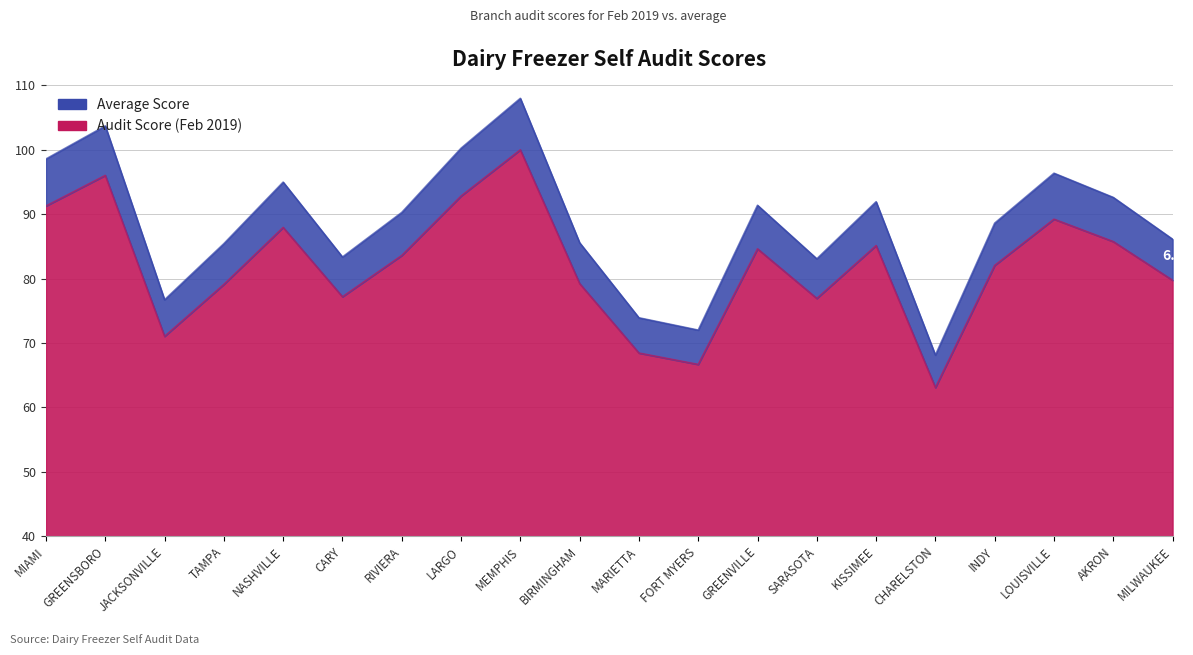

True or false: Average Score has more than 1 interior local peaks.

True